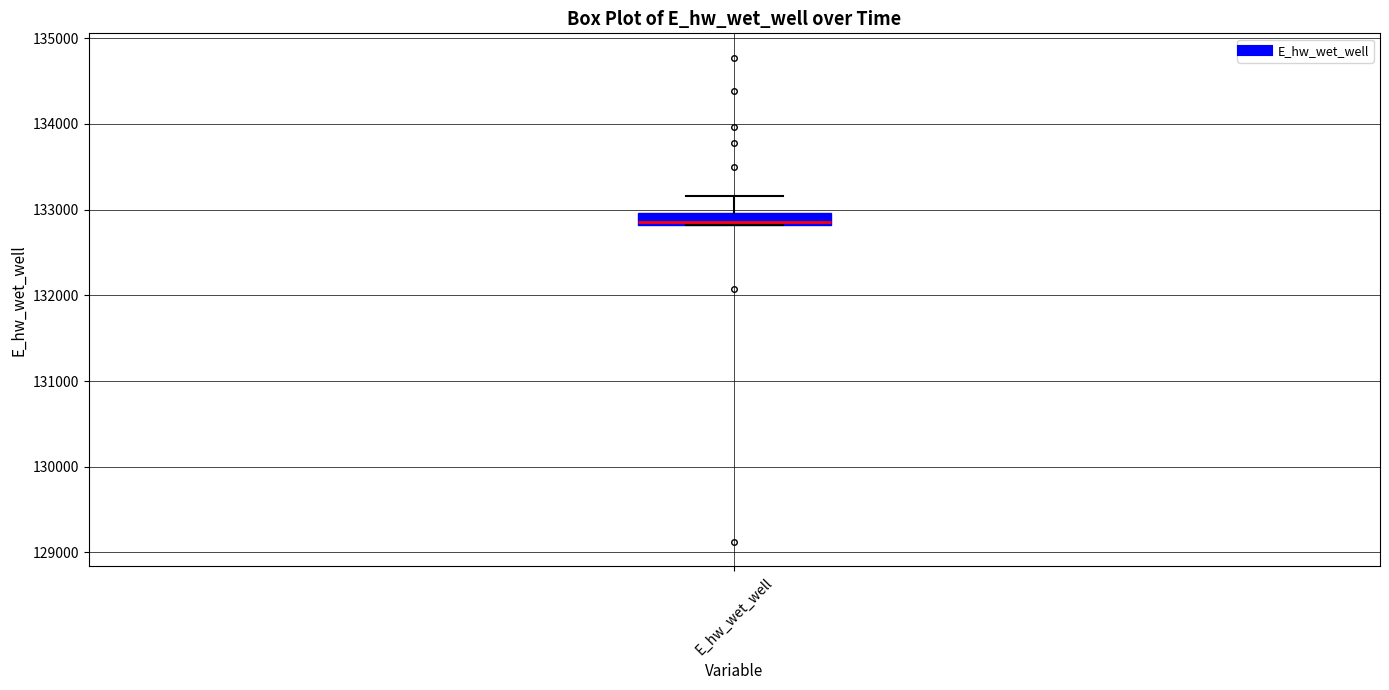

Where does the upper whisker of the box for E_hw_wet_well end on the y-axis? The values are not printed on the chart, so give them approximately, as read against the axis.

133200